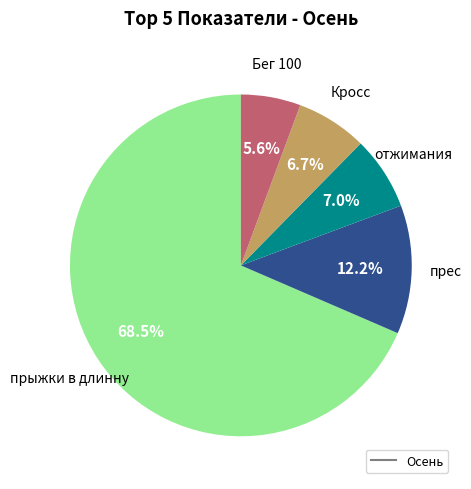

Is there any slice that represents more than half of the pie?

Yes